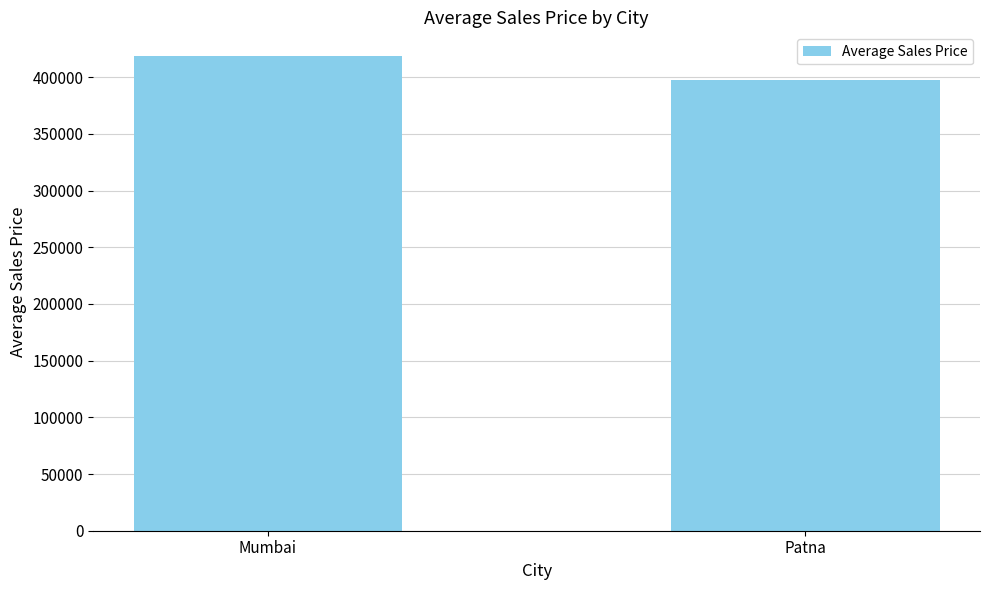

What value does the data have at Mumbai?

418686.5